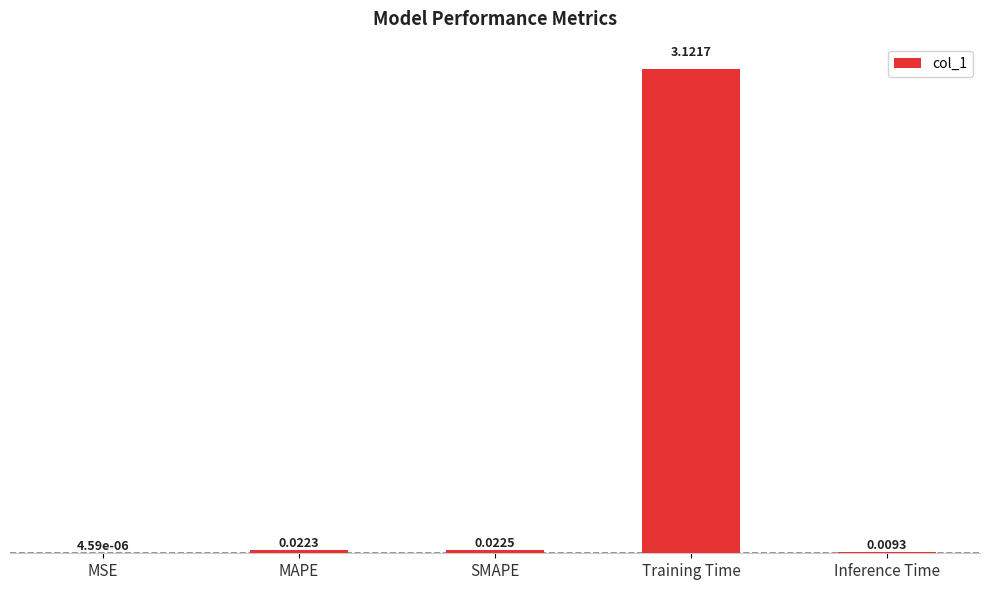

At which label is the value closest to 1?

SMAPE